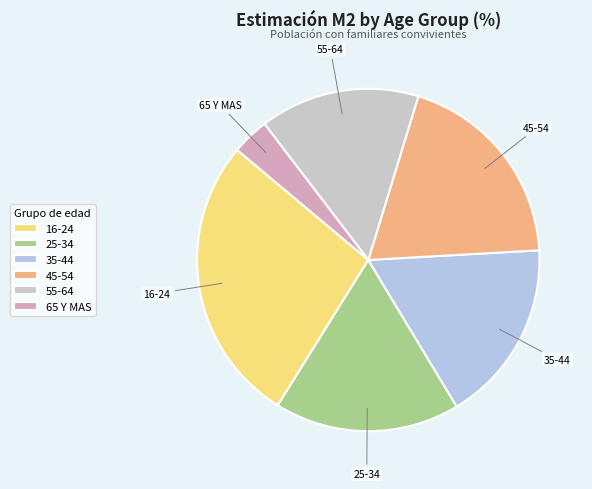

What is the smallest slice in the pie chart?

65 Y MAS